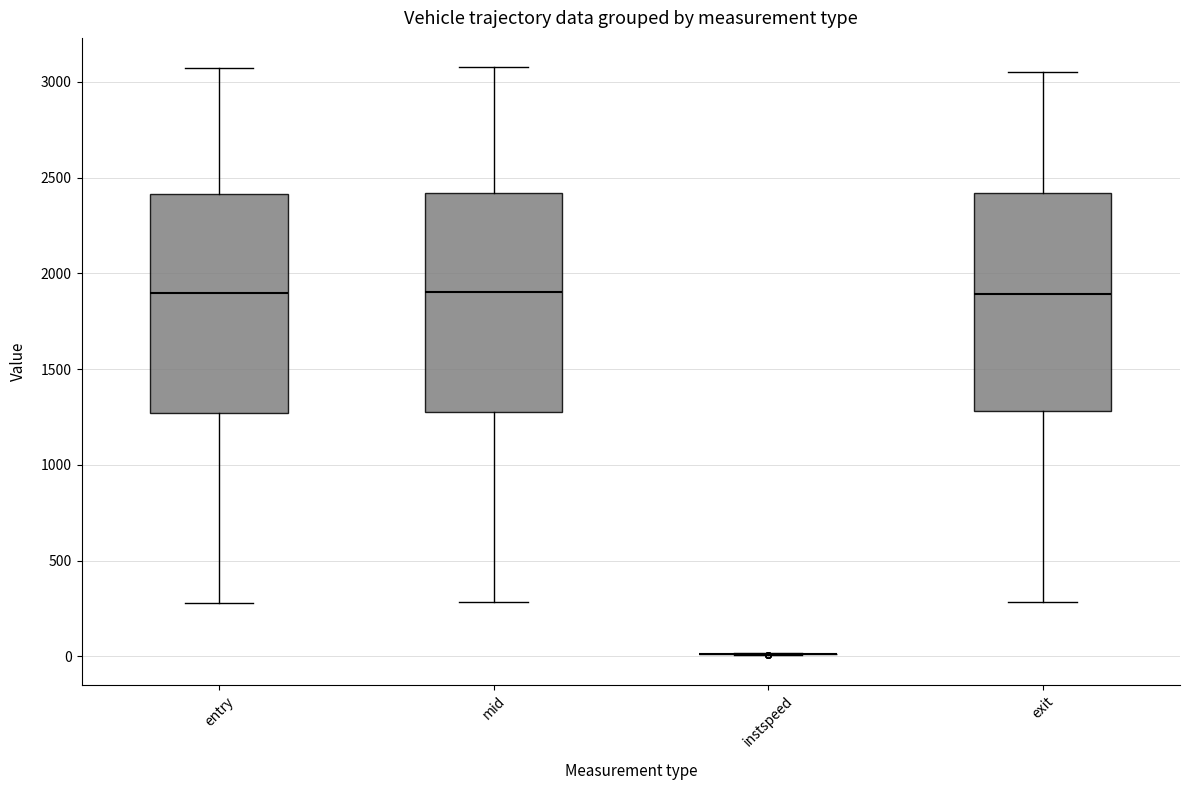

Reading left to right, read every box against the y-axis: the position of its median line, the range the box covers, and the ends of its whiskers. The values are not printed on the chart, so give them approximately, as read against the axis.

entry: median 1900, box 1250 to 2400, whiskers 300 to 3050
mid: median 1900, box 1300 to 2400, whiskers 300 to 3100
instspeed: box collapsed to a line at 0, whiskers 0 to 0
exit: median 1900, box 1300 to 2400, whiskers 300 to 3050